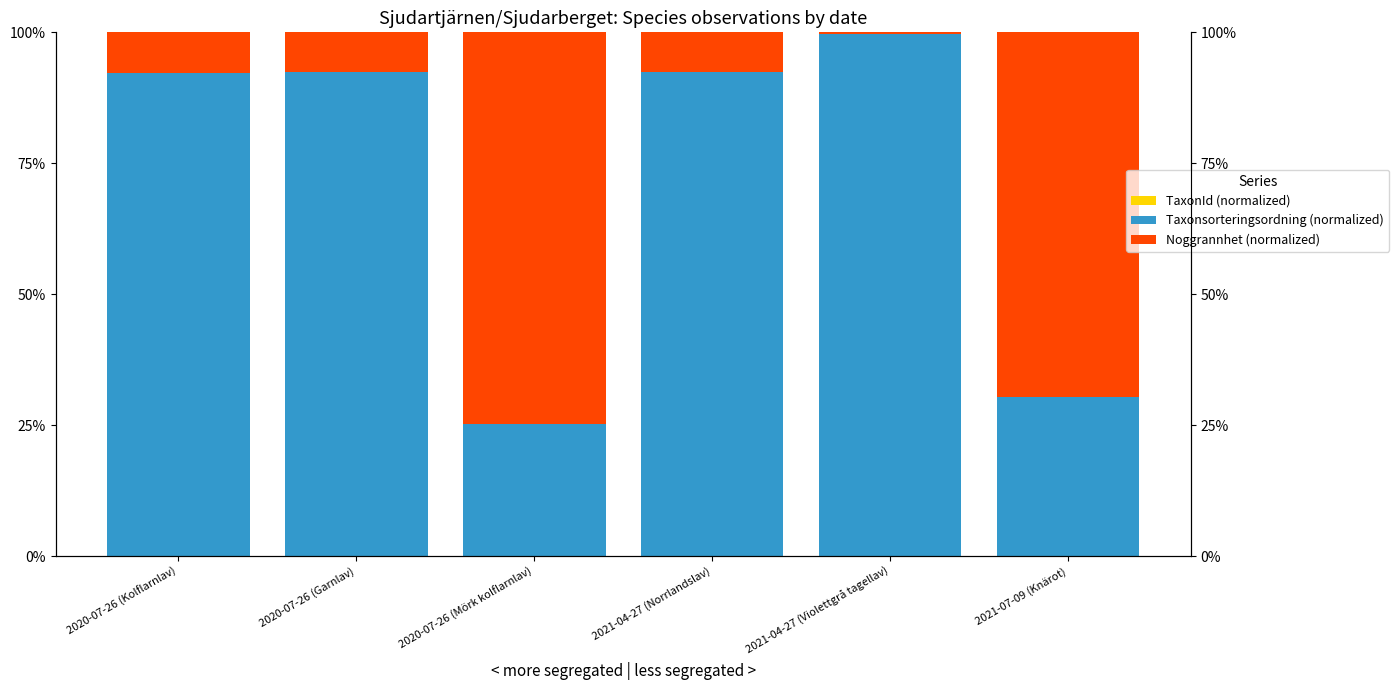

Between 2020-07-26 (Mörk kolflarnlav) and 2021-04-27 (Violettgrå tagellav), which series saw the biggest shift?

Noggrannhet (normalized)